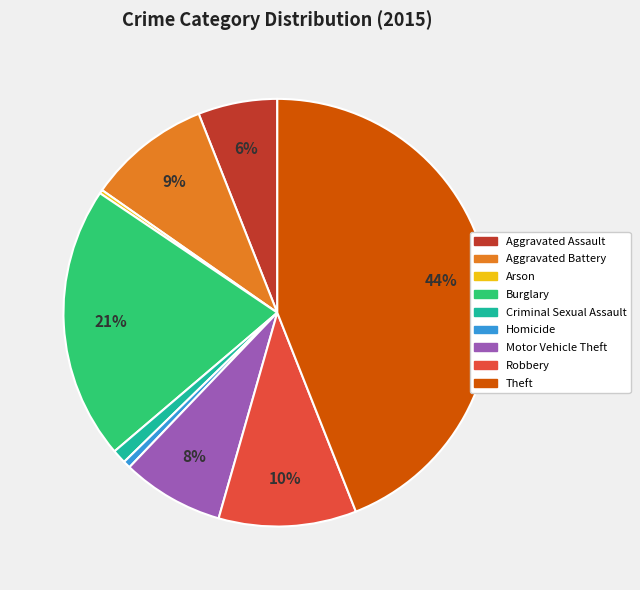

True or false: Burglary accounts for 29% of the total.

False